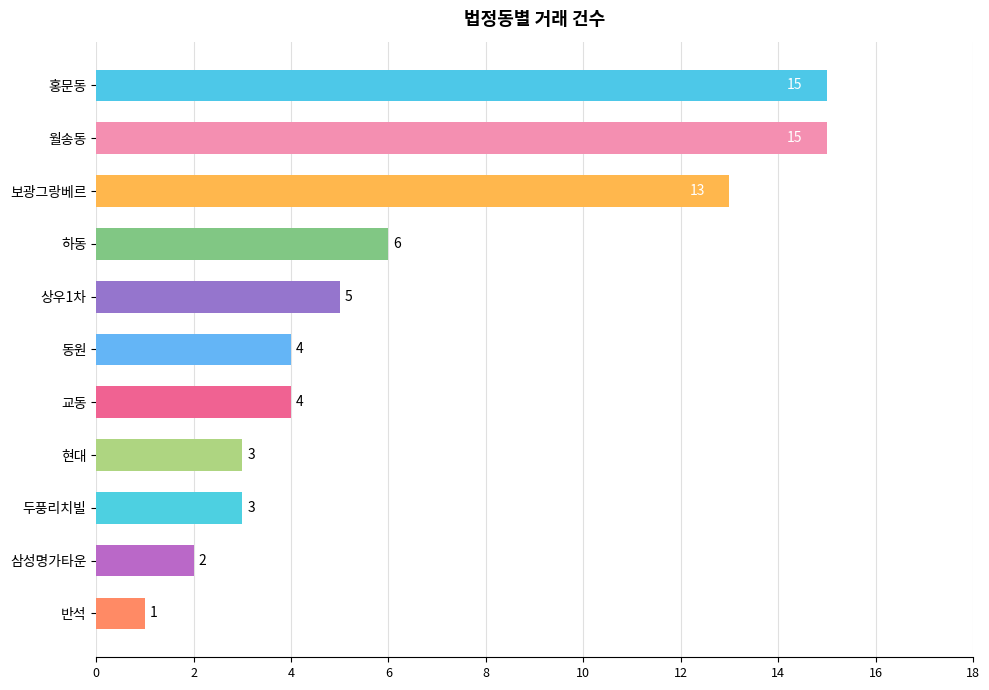

Reading top to bottom, transcribe all the data shown in this chart.

홍문동=15	월송동=15	보광그랑베르=13	하동=6	상우1차=5	동원=4	교동=4	현대=3	두풍리치빌=3	삼성명가타운=2	반석=1